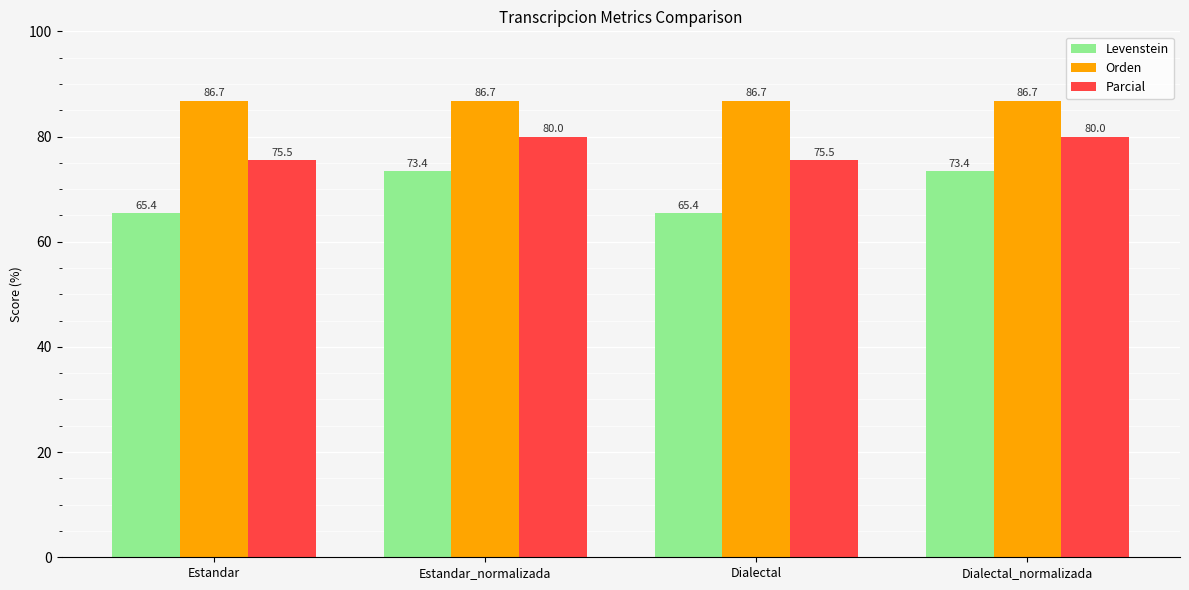

What is the total value across all series at Dialectal?

227.7